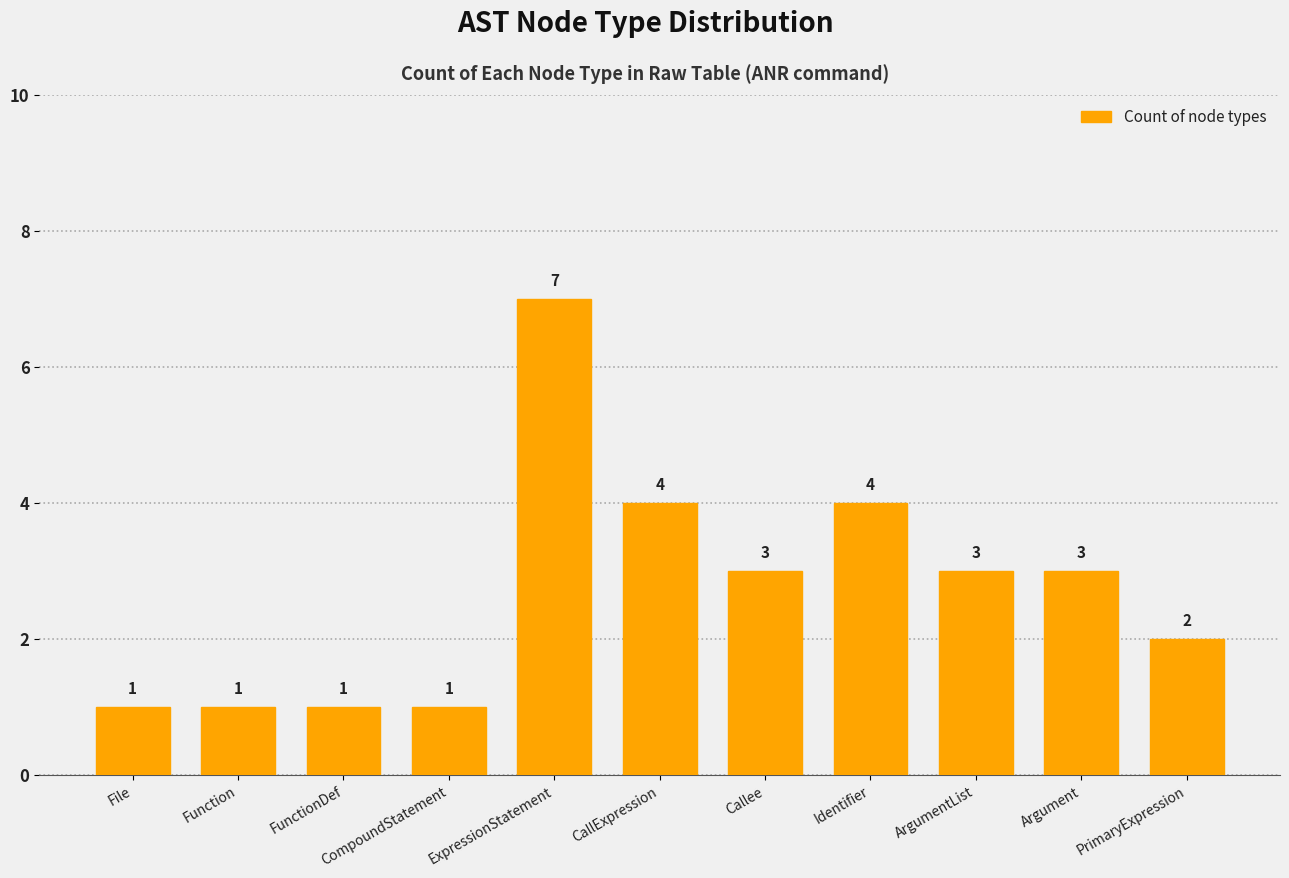

What is the change in value from ArgumentList to PrimaryExpression?

-1